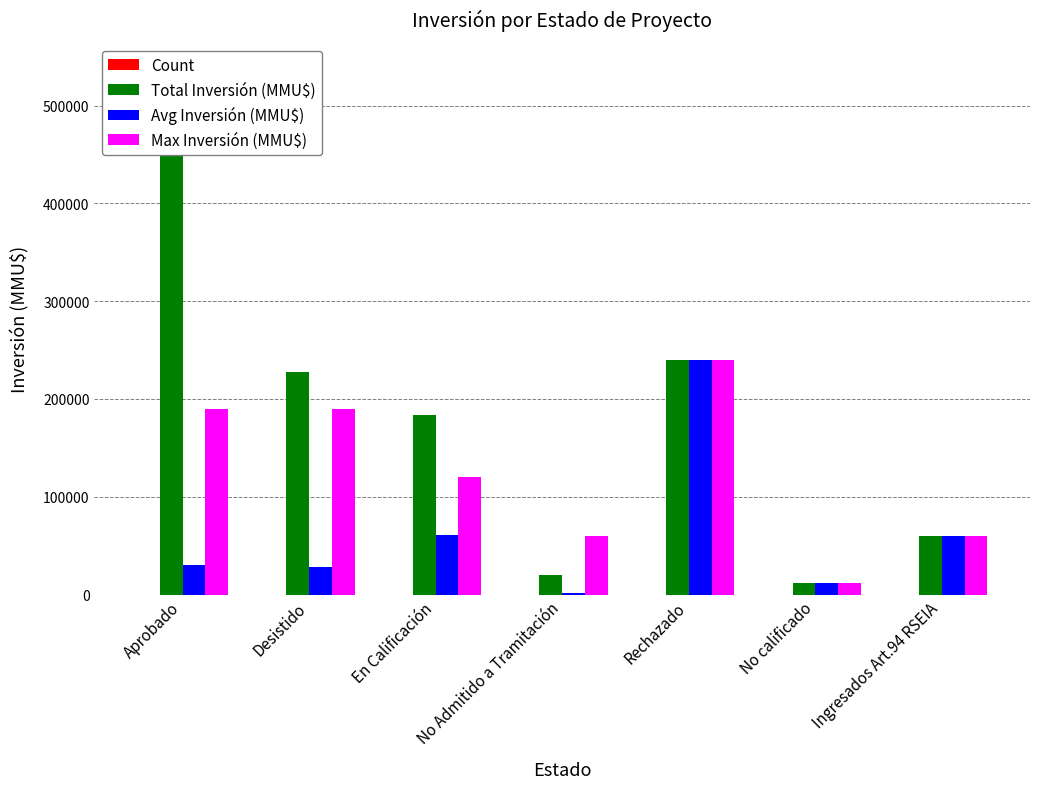

Is it true that Avg Inversión (MMU$) equals 240000 at Rechazado?

True